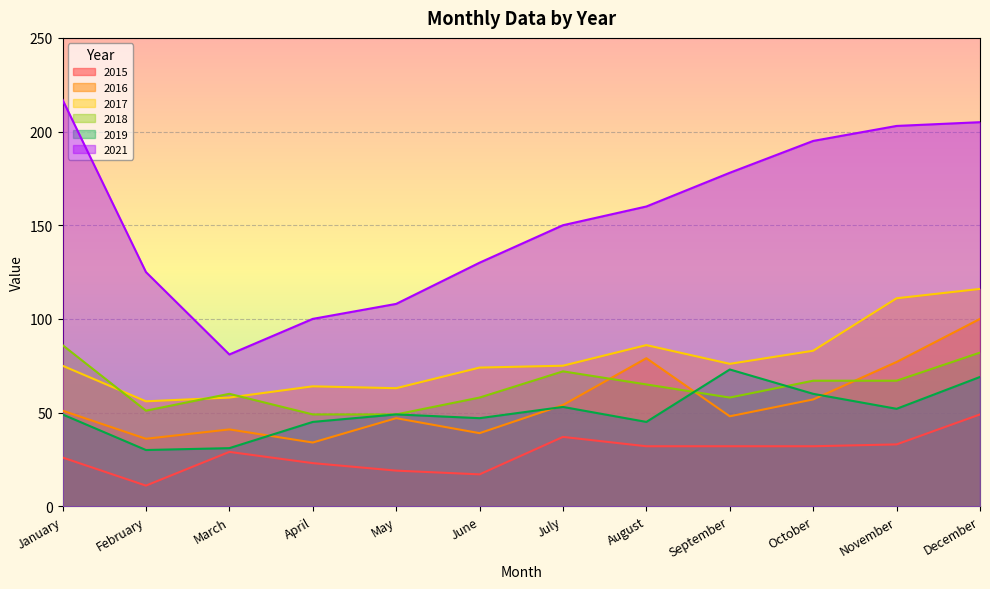

True or false: 2021 and 2018 intersect in this chart.

False